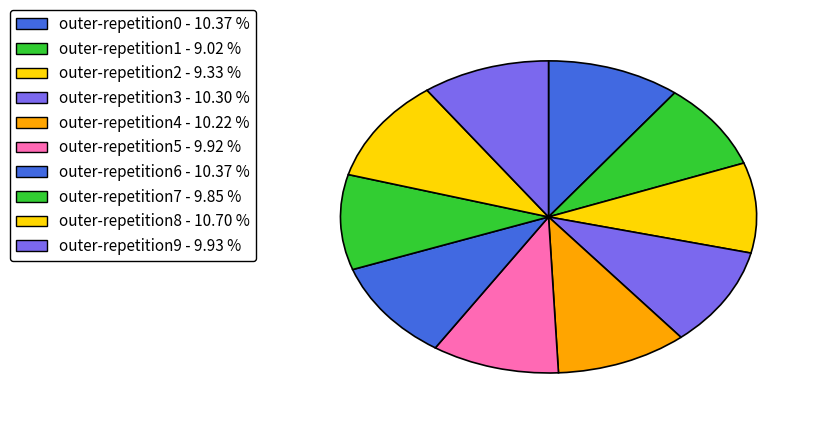

True or false: outer-repetition9 accounts for 24% of the total.

False